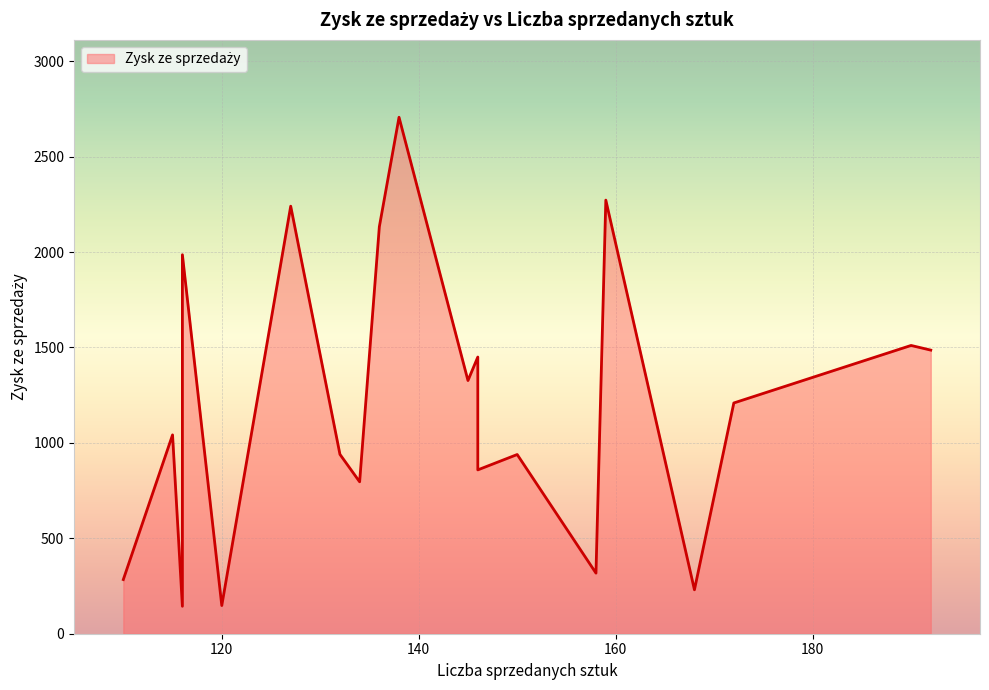

The value at Liczi is 1863.7. True or false?

False